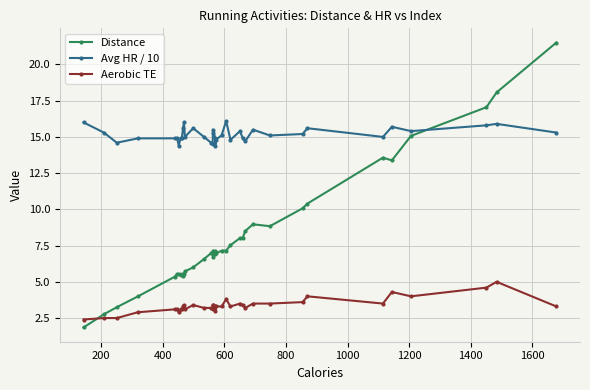

Which series has the widest spread of values?

Distance